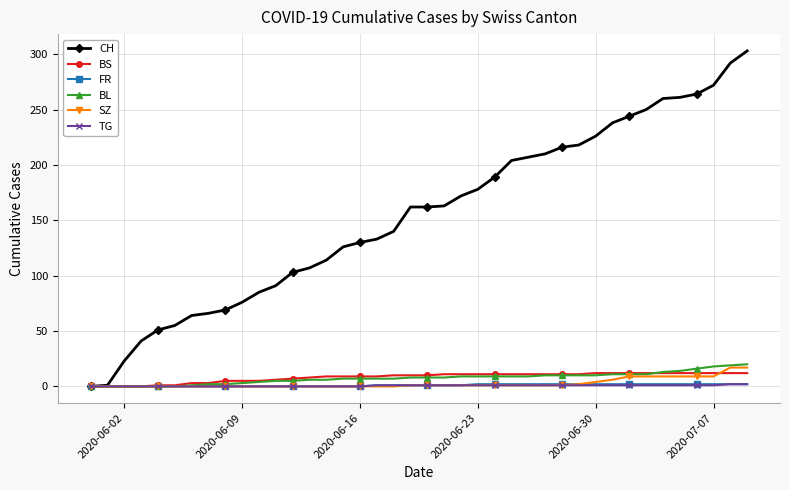

What is the greatest value displayed?

303